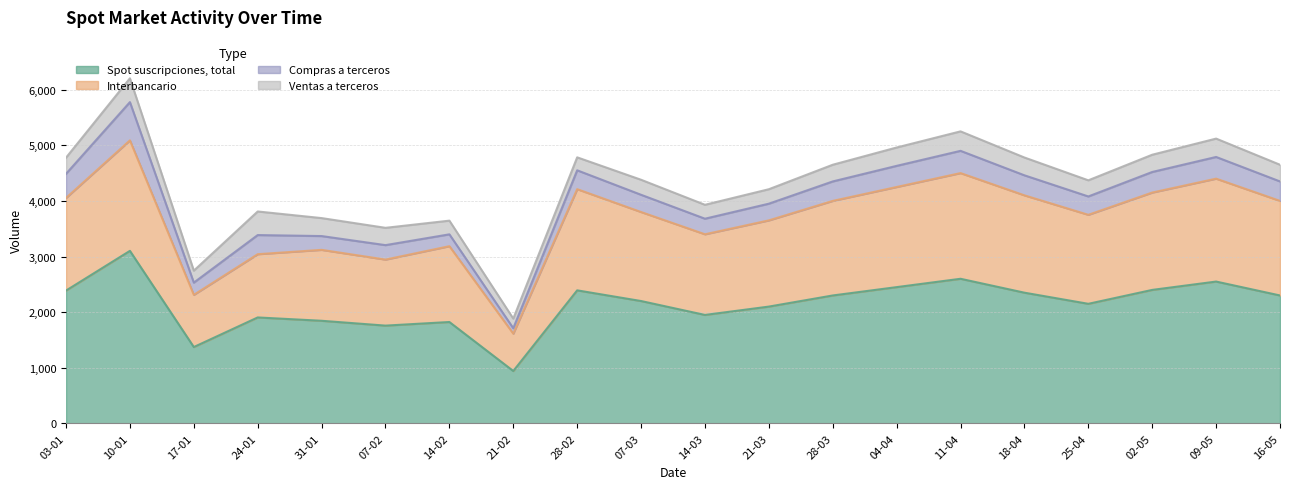

The value of Spot suscripciones, total at 07-02 is 1758. True or false?

True